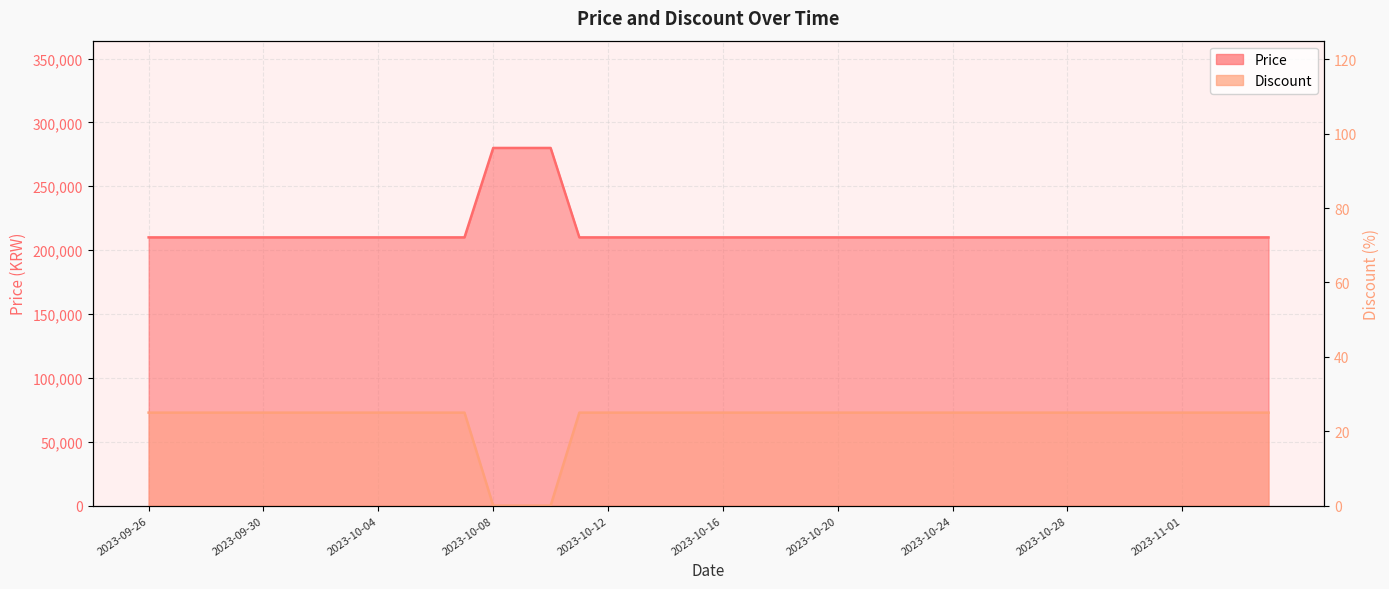

Reading left to right, what are all the values shown in this chart?

Price: 210000	210000	210000	210000	210000	210000	210000	210000	210000	210000	210000	210000	280000	280000	280000	210000	210000	210000	210000	210000	210000	210000	210000	210000	210000	210000	210000	210000	210000	210000	210000	210000	210000	210000	210000	210000	210000	210000	210000	210000
Discount: 25	25	25	25	25	25	25	25	25	25	25	25	0	0	0	25	25	25	25	25	25	25	25	25	25	25	25	25	25	25	25	25	25	25	25	25	25	25	25	25